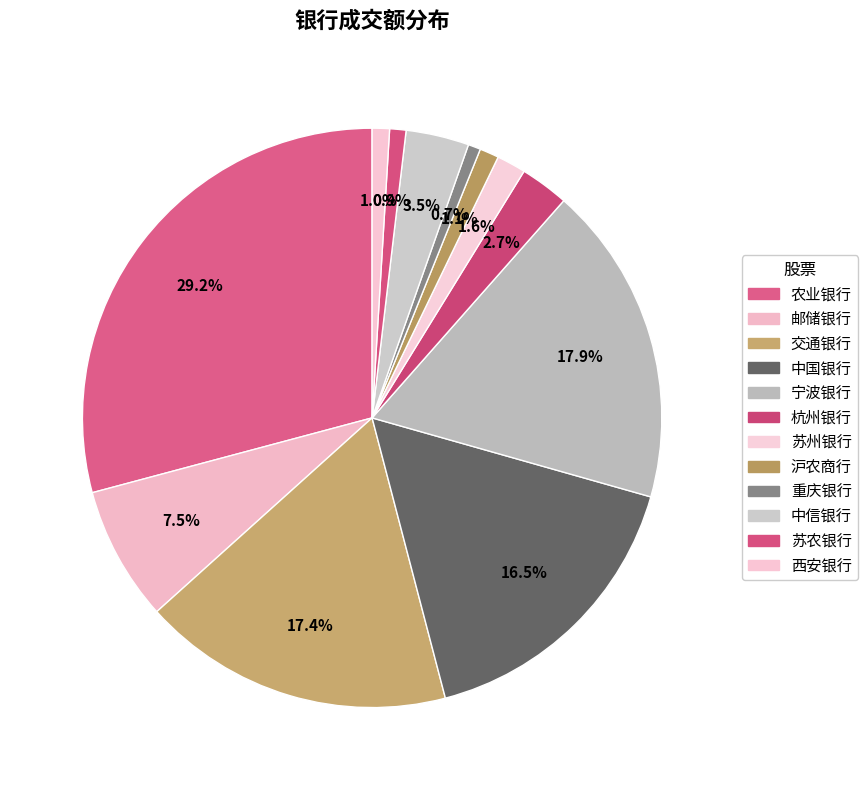

Rank the categories by value from highest to lowest.

农业银行, 宁波银行, 交通银行, 中国银行, 邮储银行, 中信银行, 杭州银行, 苏州银行, 沪农商行, 西安银行, 苏农银行, 重庆银行